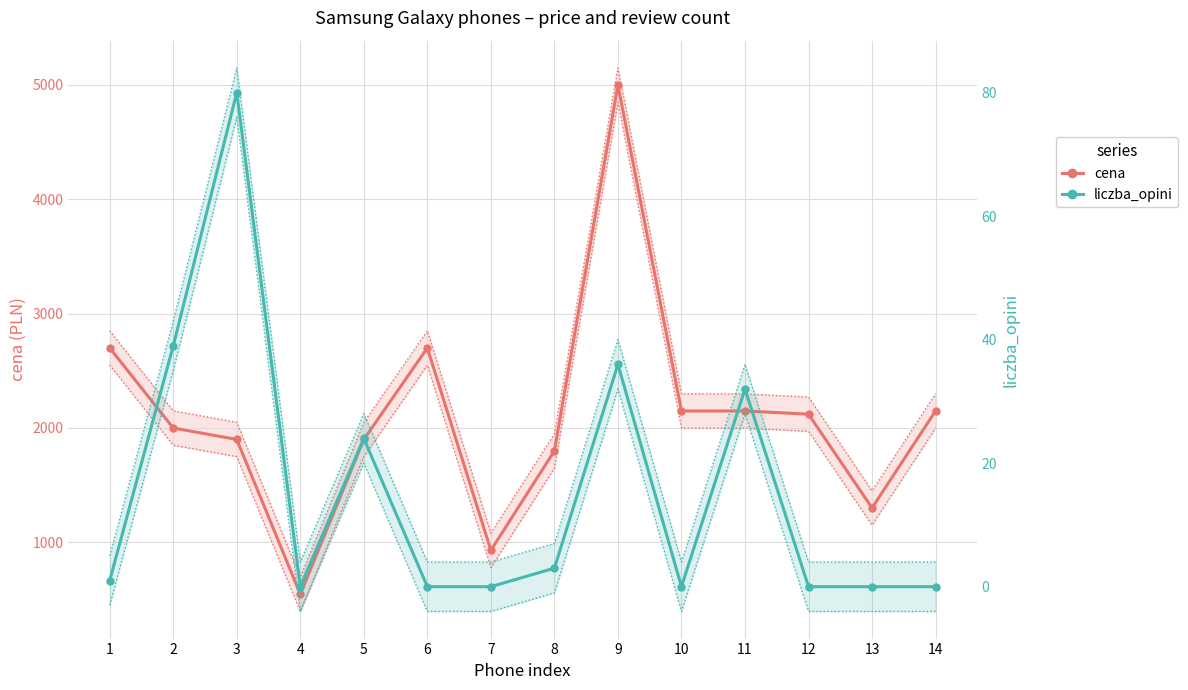

List the series in order of their peak value, lowest first.

liczba_opini, cena